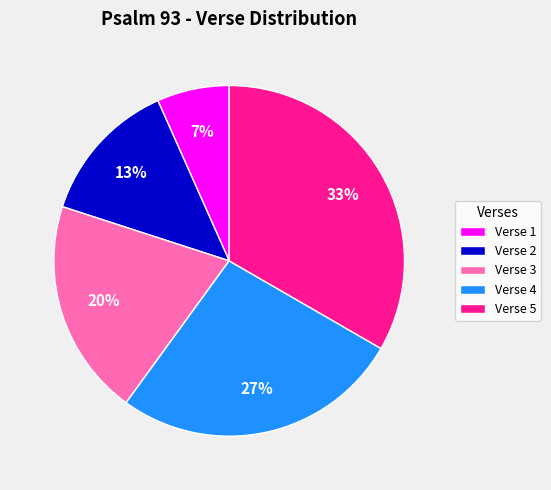

Which has a higher value, Verse 1 or Verse 2?

Verse 2